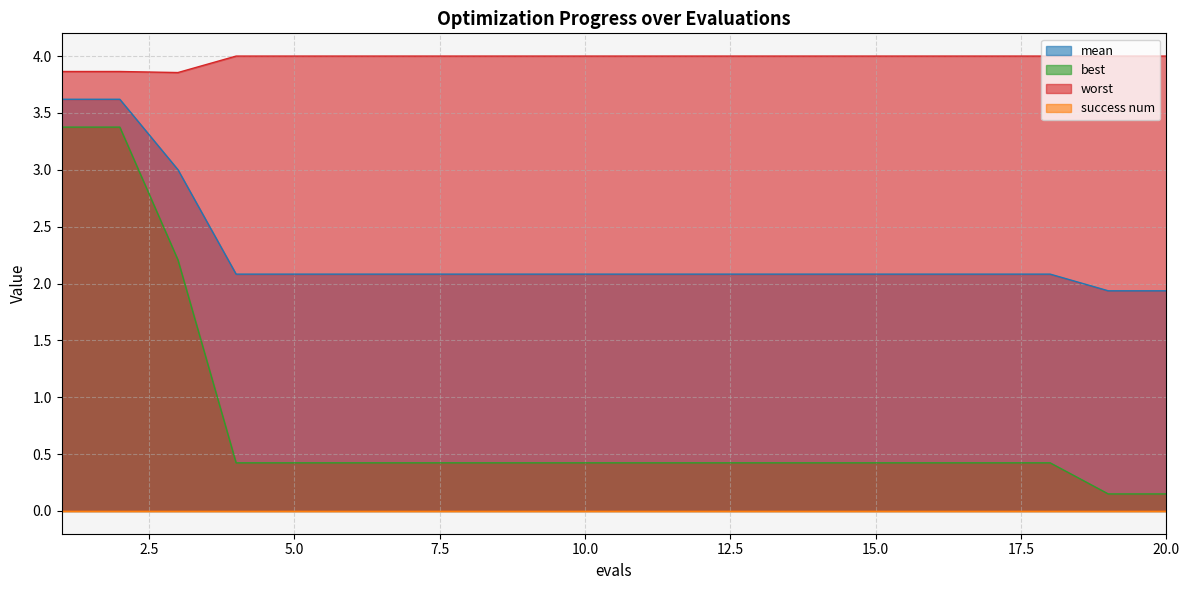

What is the difference between the maximum and minimum values in the worst series?

0.1